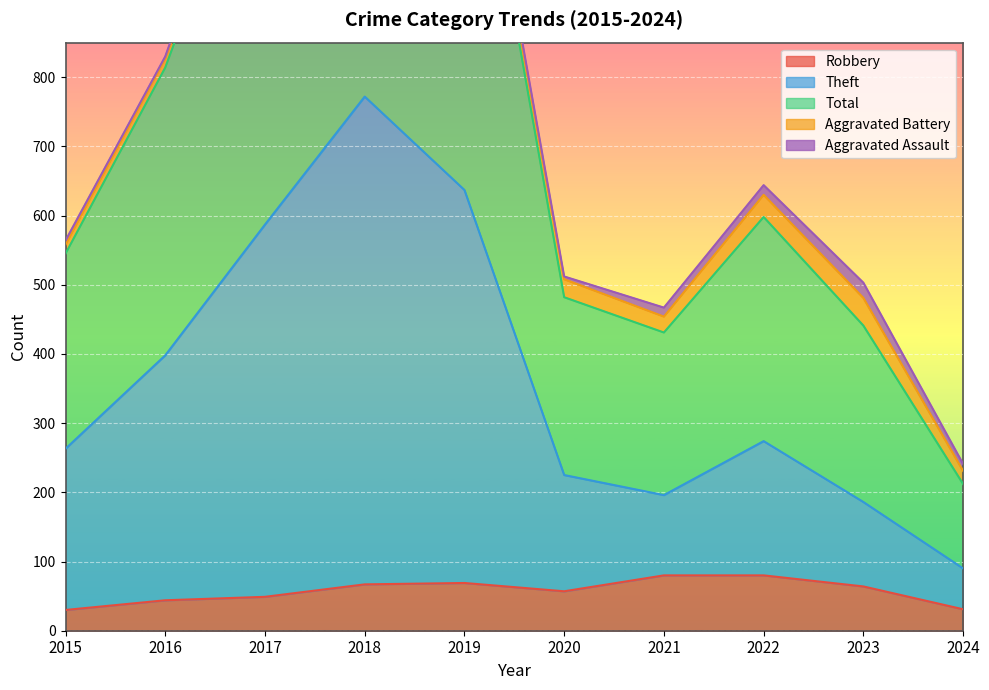

How many data points does each series have?

10